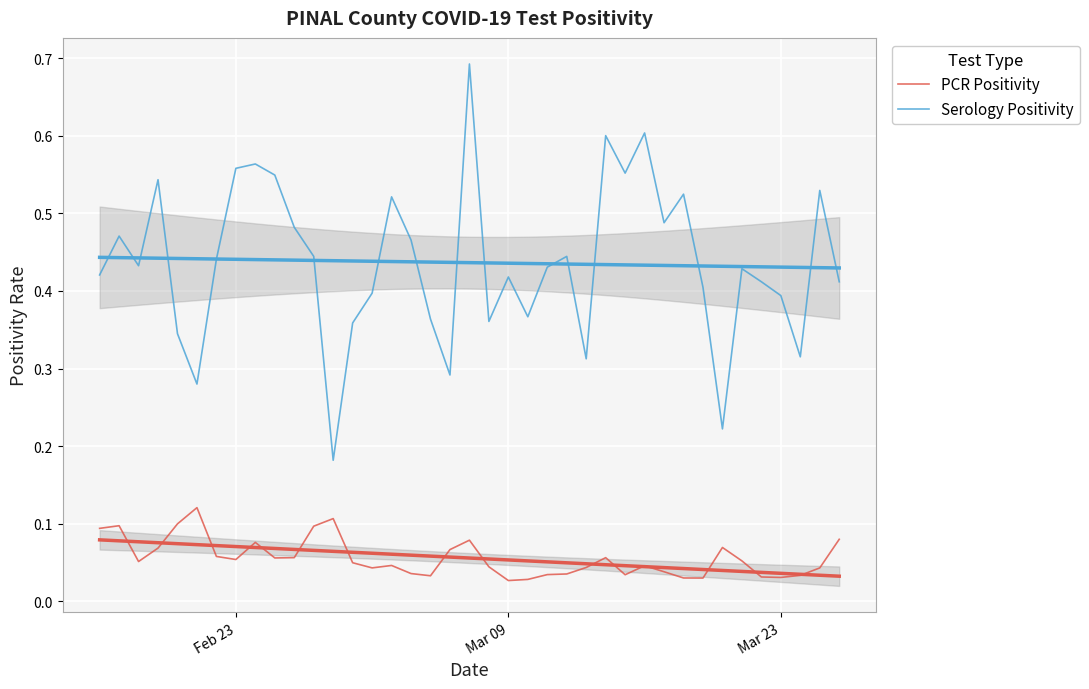

Rank the series by their maximum value, from lowest to highest.

PCR Positivity, Serology Positivity